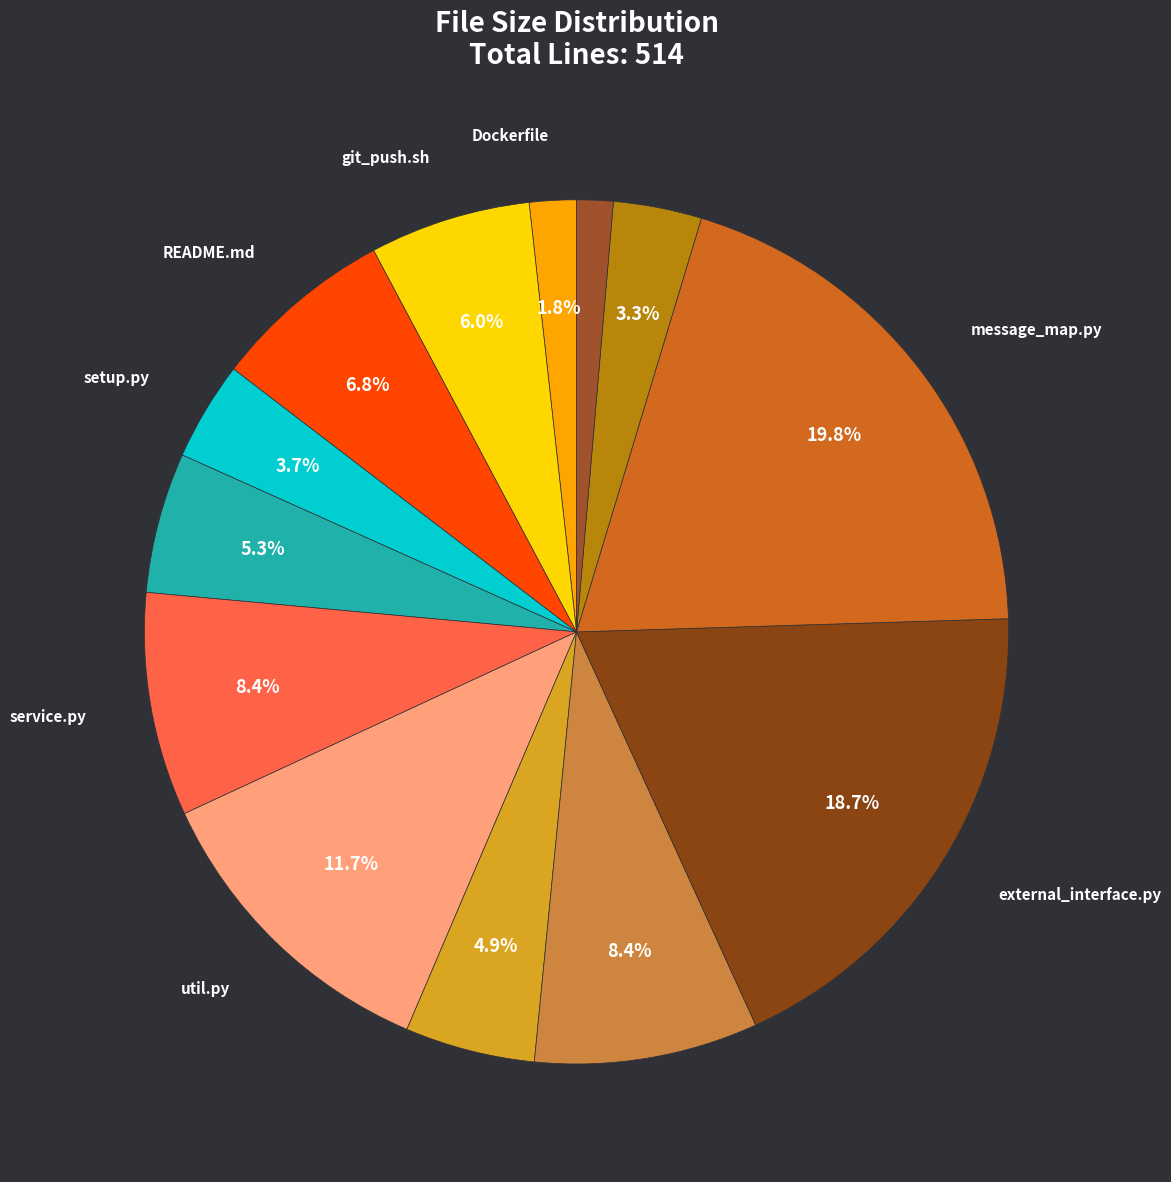

Rank the categories by value from highest to lowest.

message_map.py, external_interface.py, util.py, service.py, error_handler.py, README.md, git_push.sh, tox.ini, cadde_exception.py, setup.py, utilities.py, Dockerfile, validator.py